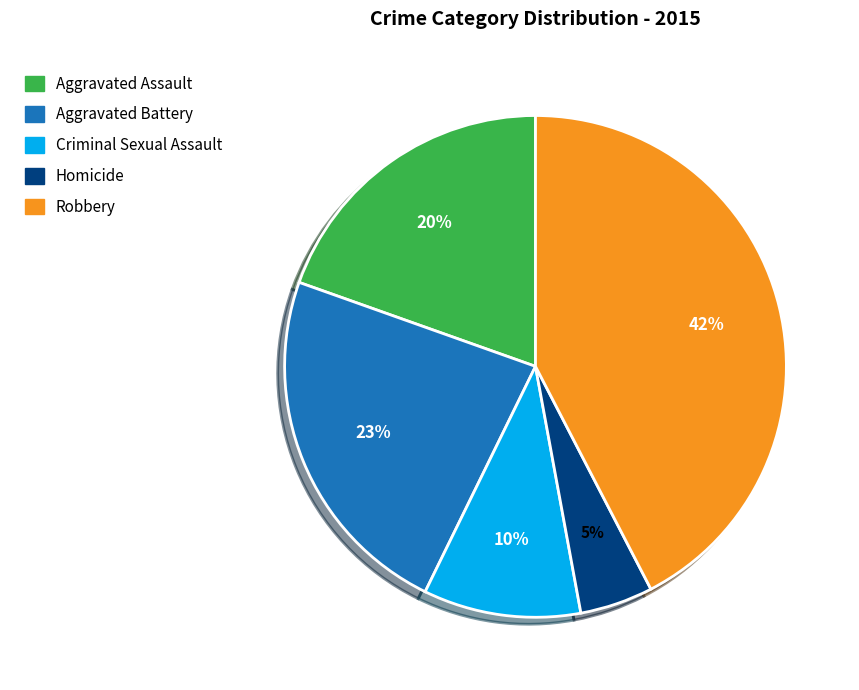

Count the number of slices in the pie.

5